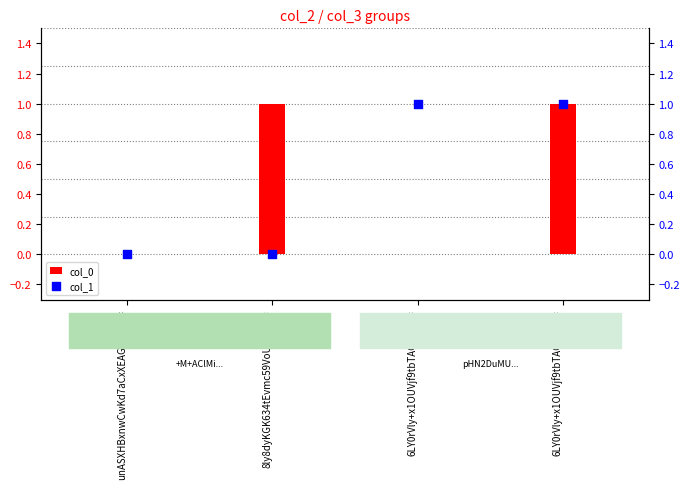

What is the total value across all series at 8ly8dyKGK634tEvmc59VoUNeFxE=?

1